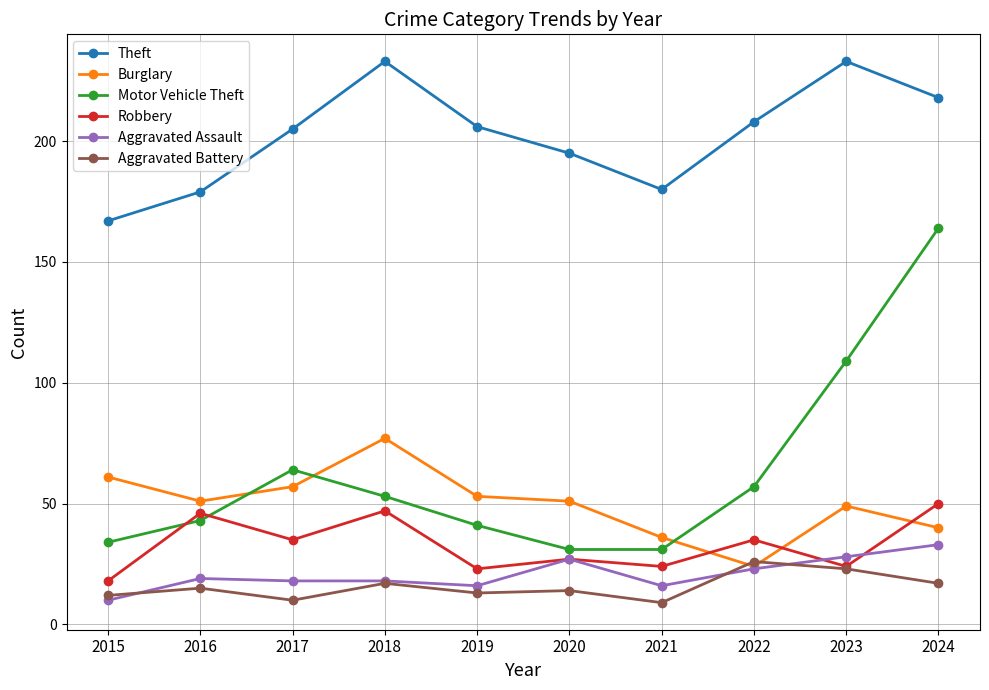

What is the total value across all series at 2021?

296